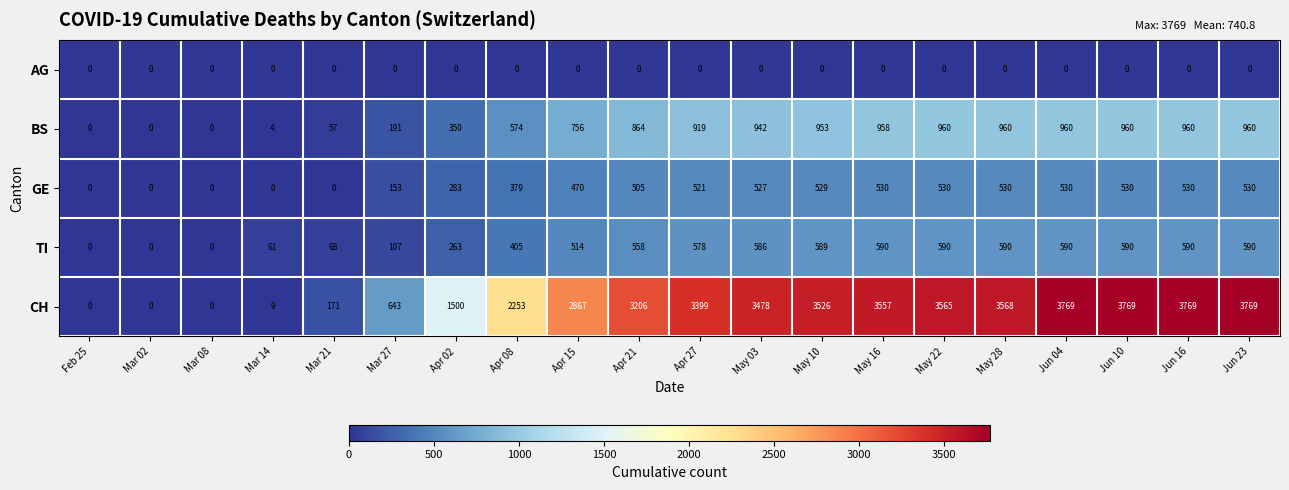

Which series changed the most between Apr 02 and Apr 21?

CH